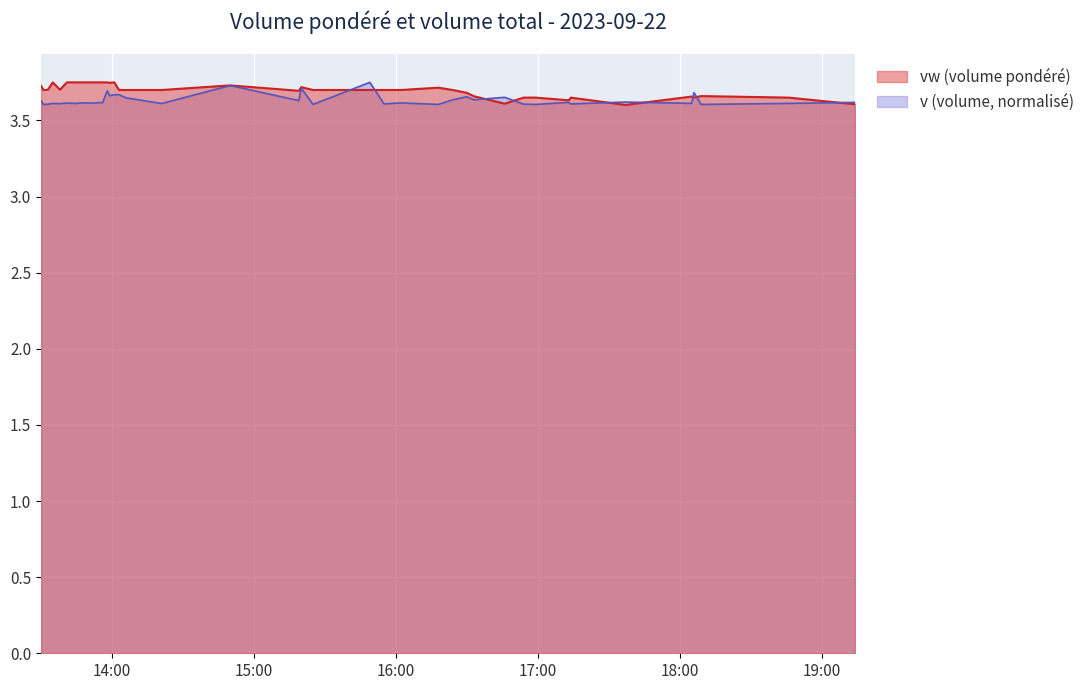

Reading left to right, list all the values displayed in this chart.

vw: 2023-09-22 13:30:00=3.7	2023-09-22 13:31:00=3.7	2023-09-22 13:32:00=3.7	2023-09-22 13:33:00=3.7	2023-09-22 13:35:00=3.8	2023-09-22 13:38:00=3.7	2023-09-22 13:41:00=3.8	2023-09-22 13:45:00=3.8	2023-09-22 13:48:00=3.8	2023-09-22 13:52:00=3.8	2023-09-22 13:55:00=3.8	2023-09-22 13:56:00=3.8	2023-09-22 13:58:00=3.8	2023-09-22 13:59:00=3.7	2023-09-22 14:01:00=3.8	2023-09-22 14:03:00=3.7	2023-09-22 14:06:00=3.7	2023-09-22 14:21:00=3.7	2023-09-22 14:50:00=3.7	2023-09-22 15:19:00=3.7	2023-09-22 15:20:00=3.7	2023-09-22 15:25:00=3.7	2023-09-22 15:49:00=3.7	2023-09-22 15:55:00=3.7	2023-09-22 16:02:00=3.7	2023-09-22 16:18:00=3.7	2023-09-22 16:24:00=3.7	2023-09-22 16:30:00=3.7	2023-09-22 16:33:00=3.7	2023-09-22 16:46:00=3.6	2023-09-22 16:54:00=3.6	2023-09-22 16:59:00=3.6	2023-09-22 17:13:00=3.6	2023-09-22 17:14:00=3.6	2023-09-22 17:37:00=3.6	2023-09-22 18:05:00=3.7	2023-09-22 18:06:00=3.6	2023-09-22 18:09:00=3.7	2023-09-22 18:46:00=3.6	2023-09-22 19:14:00=3.6
v: 2023-09-22 13:30:00=3.6	2023-09-22 13:31:00=3.6	2023-09-22 13:32:00=3.6	2023-09-22 13:33:00=3.6	2023-09-22 13:35:00=3.6	2023-09-22 13:38:00=3.6	2023-09-22 13:41:00=3.6	2023-09-22 13:45:00=3.6	2023-09-22 13:48:00=3.6	2023-09-22 13:52:00=3.6	2023-09-22 13:55:00=3.6	2023-09-22 13:56:00=3.6	2023-09-22 13:58:00=3.7	2023-09-22 13:59:00=3.7	2023-09-22 14:01:00=3.7	2023-09-22 14:03:00=3.7	2023-09-22 14:06:00=3.6	2023-09-22 14:21:00=3.6	2023-09-22 14:50:00=3.7	2023-09-22 15:19:00=3.6	2023-09-22 15:20:00=3.7	2023-09-22 15:25:00=3.6	2023-09-22 15:49:00=3.8	2023-09-22 15:55:00=3.6	2023-09-22 16:02:00=3.6	2023-09-22 16:18:00=3.6	2023-09-22 16:24:00=3.6	2023-09-22 16:30:00=3.7	2023-09-22 16:33:00=3.6	2023-09-22 16:46:00=3.7	2023-09-22 16:54:00=3.6	2023-09-22 16:59:00=3.6	2023-09-22 17:13:00=3.6	2023-09-22 17:14:00=3.6	2023-09-22 17:37:00=3.6	2023-09-22 18:05:00=3.6	2023-09-22 18:06:00=3.7	2023-09-22 18:09:00=3.6	2023-09-22 18:46:00=3.6	2023-09-22 19:14:00=3.6